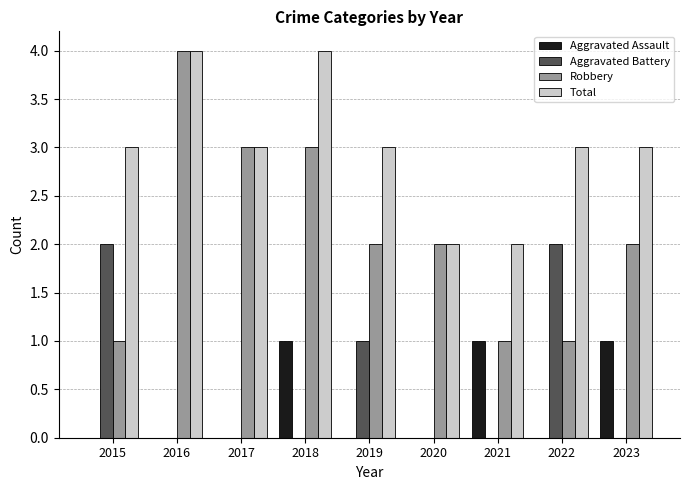

The Aggravated Assault series shows 1 at 2018. True or false?

True